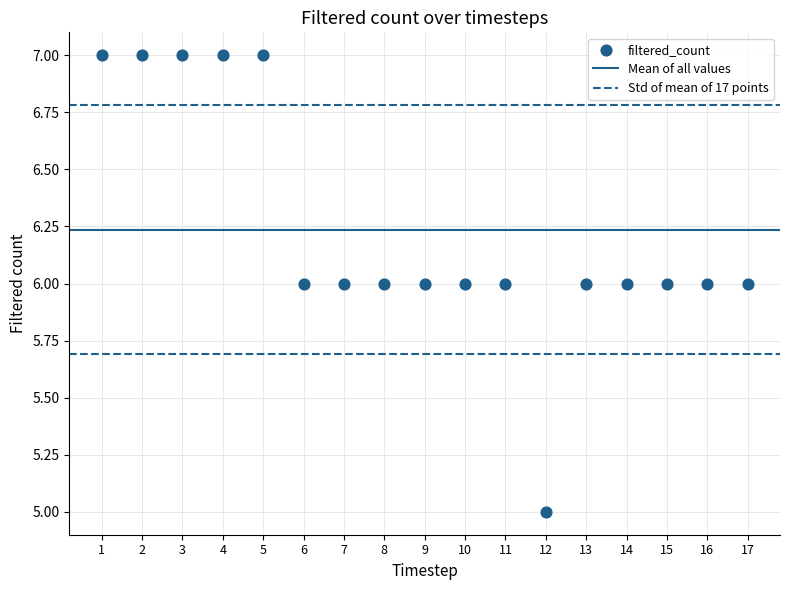

List the coordinates of all points as (Y, X) pairs, reading left to right.

(7, 1)  (7, 2)  (7, 3)  (7, 4)  (7, 5)  (6, 6)  (6, 7)  (6, 8)  (6, 9)  (6, 10)  (6, 11)  (5, 12)  (6, 13)  (6, 14)  (6, 15)  (6, 16)  (6, 17)